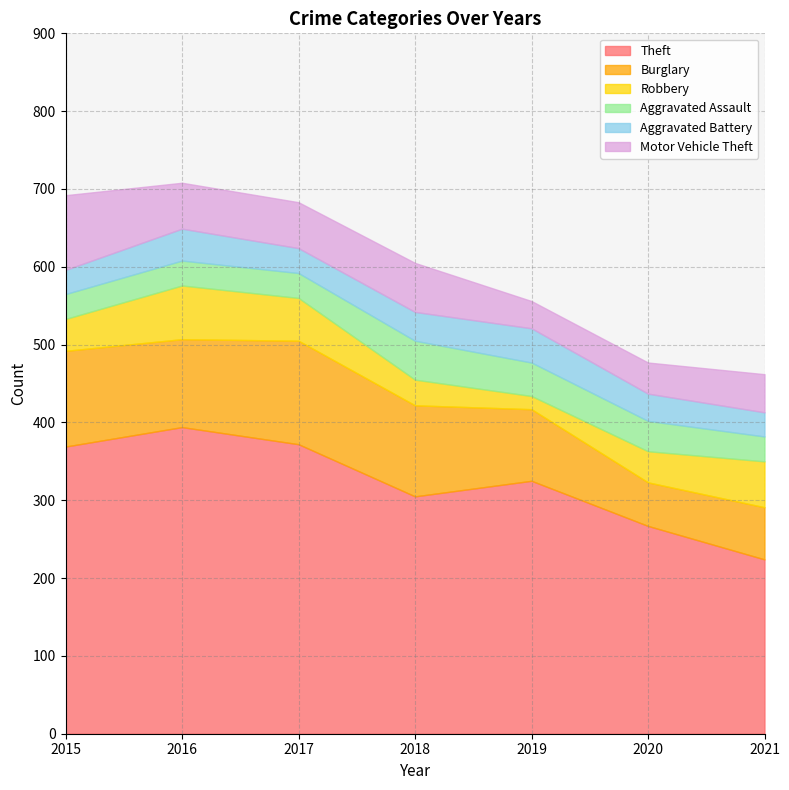

True or false: Burglary has a value of 123 at 2015.

True